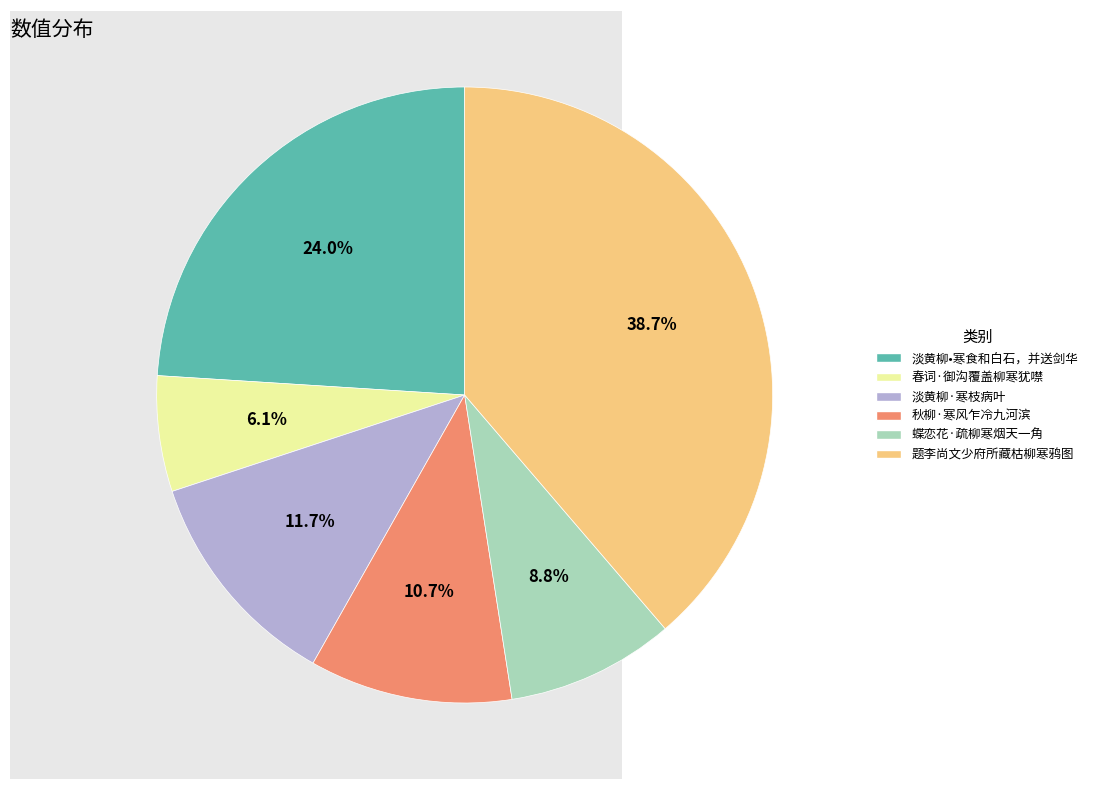

Which slice is the smallest?

春词·御沟覆盖柳寒犹噤